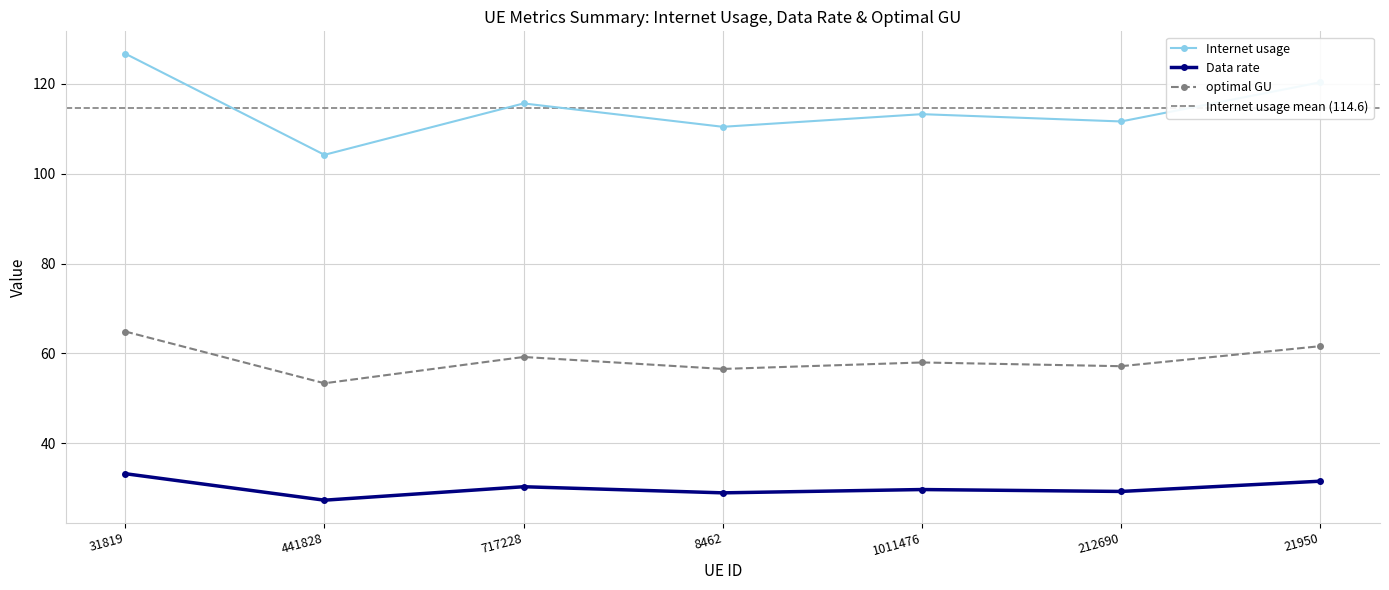

At which category is the sum across all series the highest?

31819